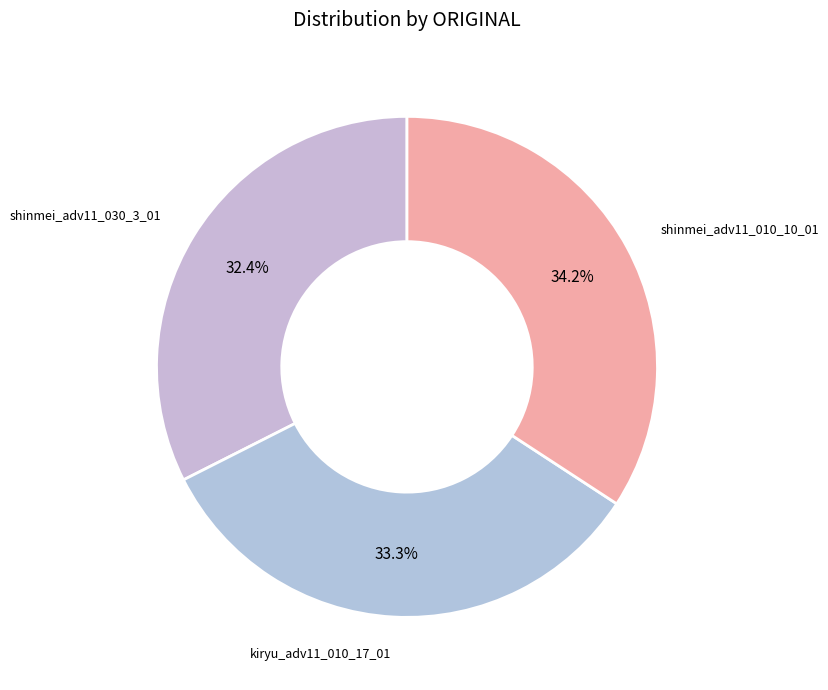

What percentage do kiryu_adv11_010_17_01 and shinmei_adv11_030_3_01 together represent?

65.8%